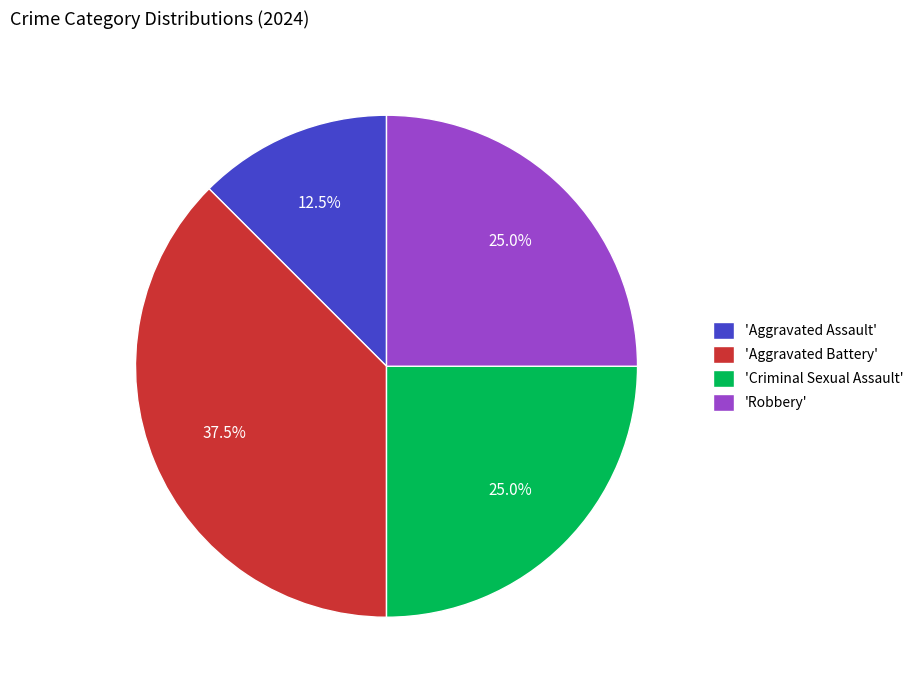

What portion of the pie excludes 'Aggravated Assault'?

87.5%